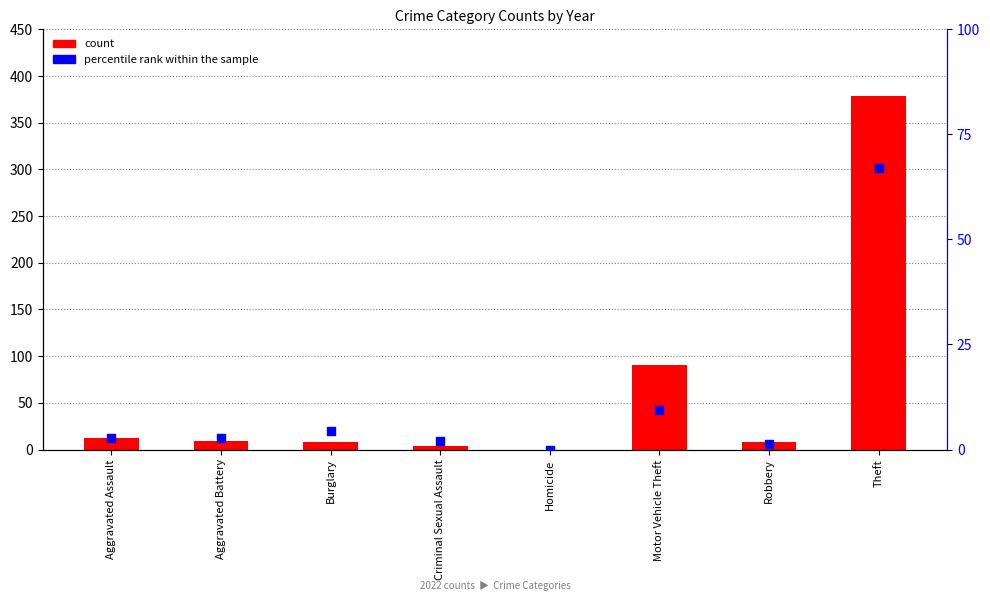

What is the total value across all series at Criminal Sexual Assault?

6.1